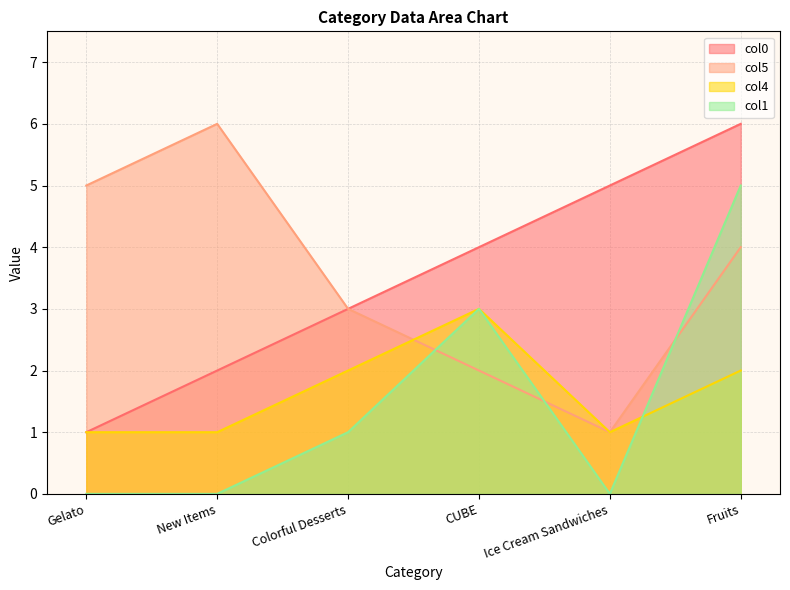

Rank the categories by col1 value from highest to lowest.

Fruits, CUBE, Colorful Desserts, Gelato, New Items, Ice Cream Sandwiches